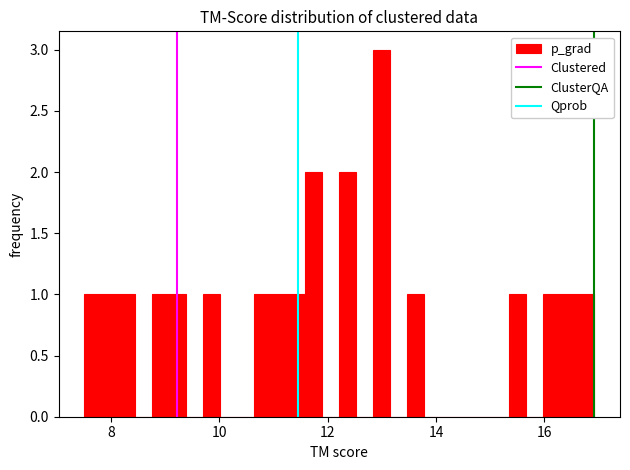

Around what value on the x-axis is the tallest bar? Give the approximate position of its centre, as read against the axis.

13.0